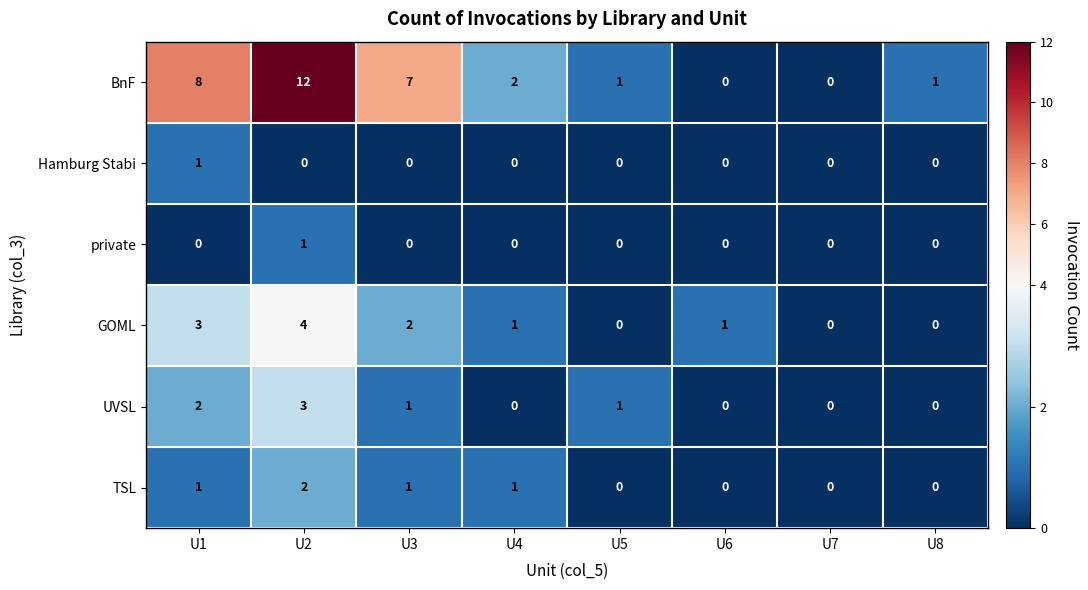

The private series shows 1 at U8. True or false?

False